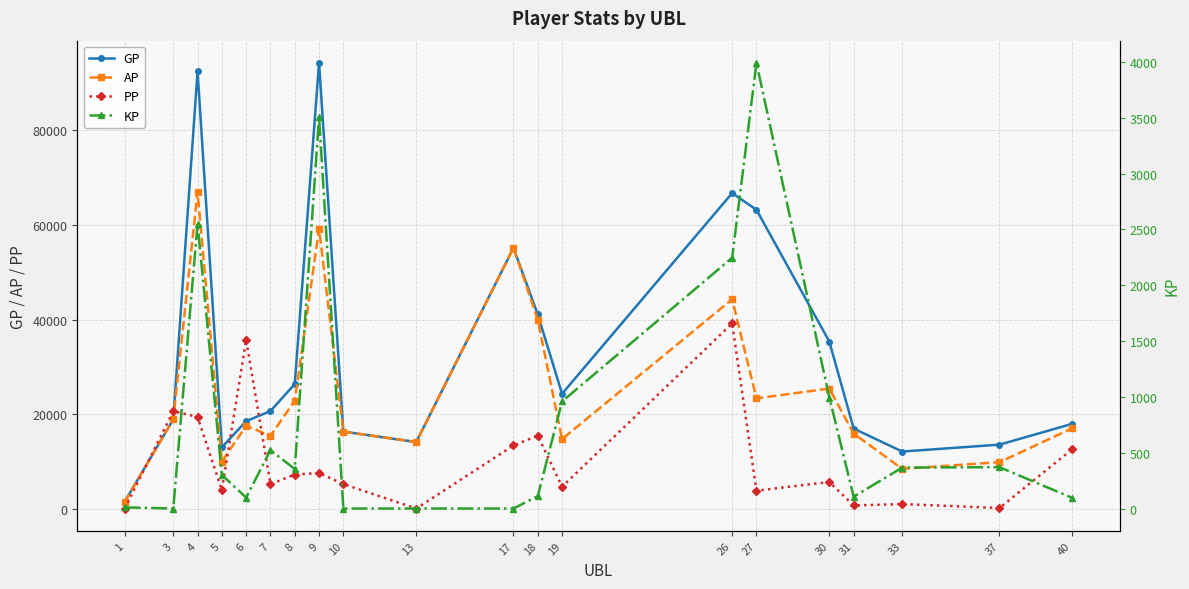

At which category is the sum across all series the highest?

4